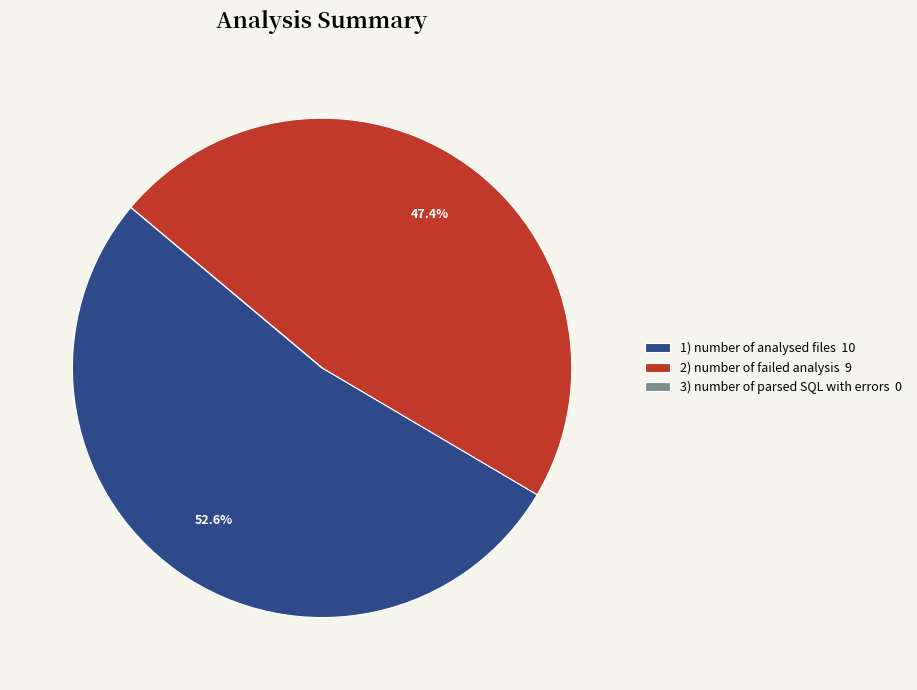

Is the sum of 1) number of analysed files 10 and 2) number of failed analysis 9 greater than half?

Yes